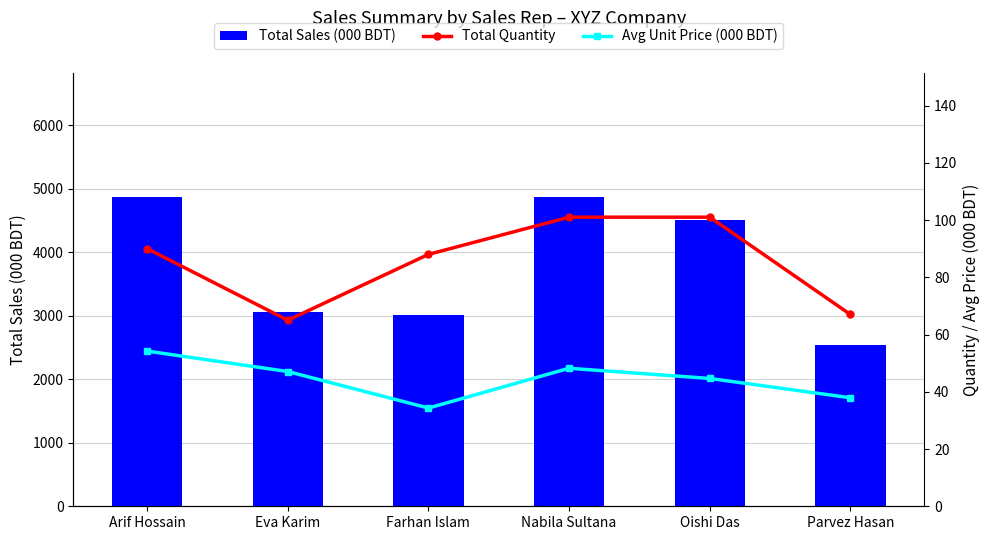

What is the sum of the Total Quantity values at Eva Karim and Arif Hossain?

155.0